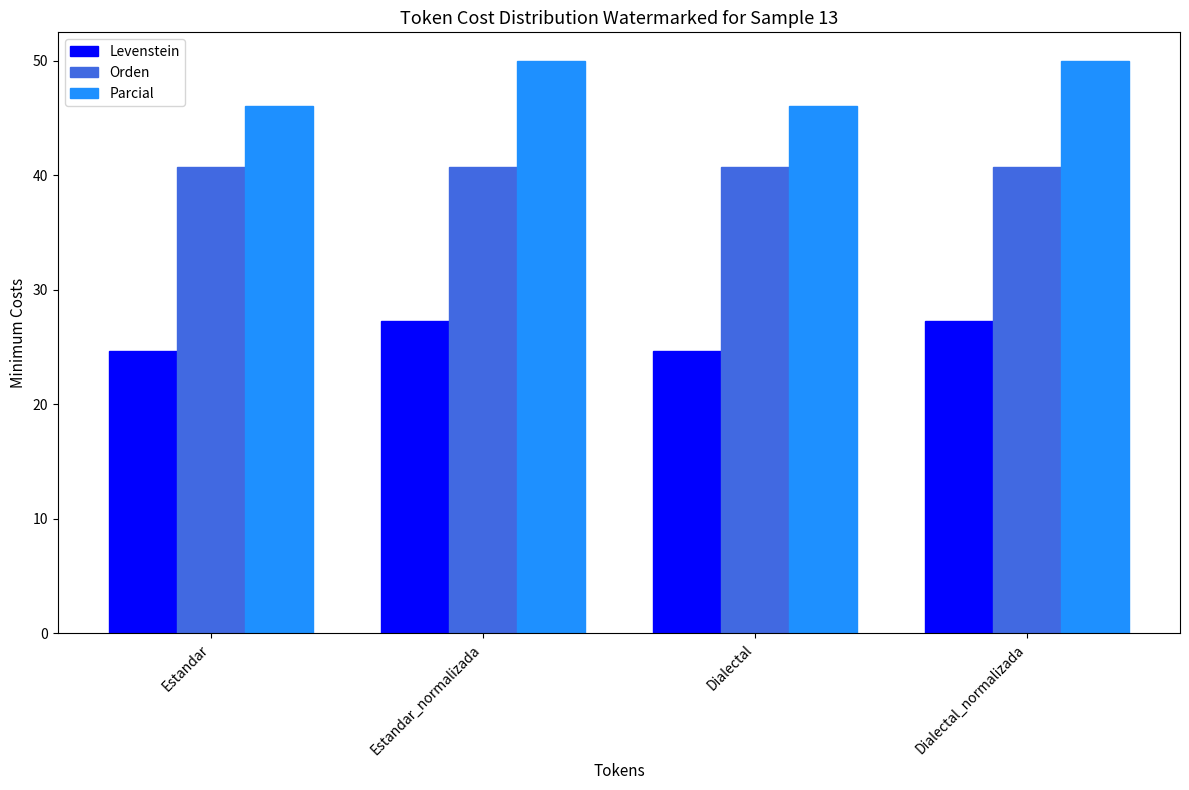

Which series has the largest total across all categories?

Parcial